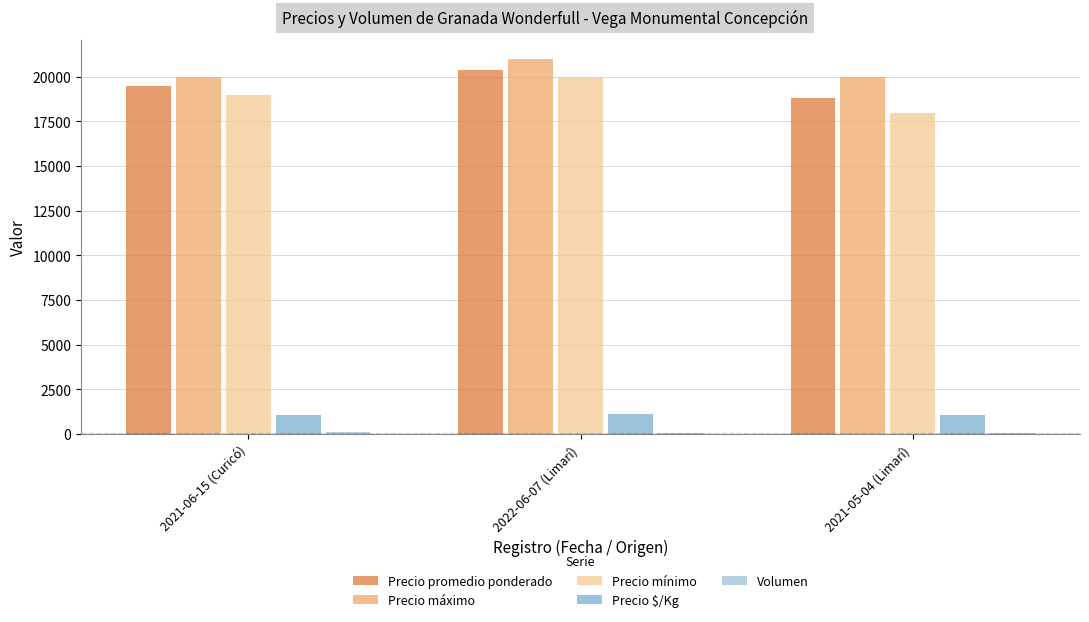

Is the value of Precio máximo at 2022-06-07 (Limarí) greater than the value of Precio mínimo at 2022-06-07 (Limarí)?

Yes